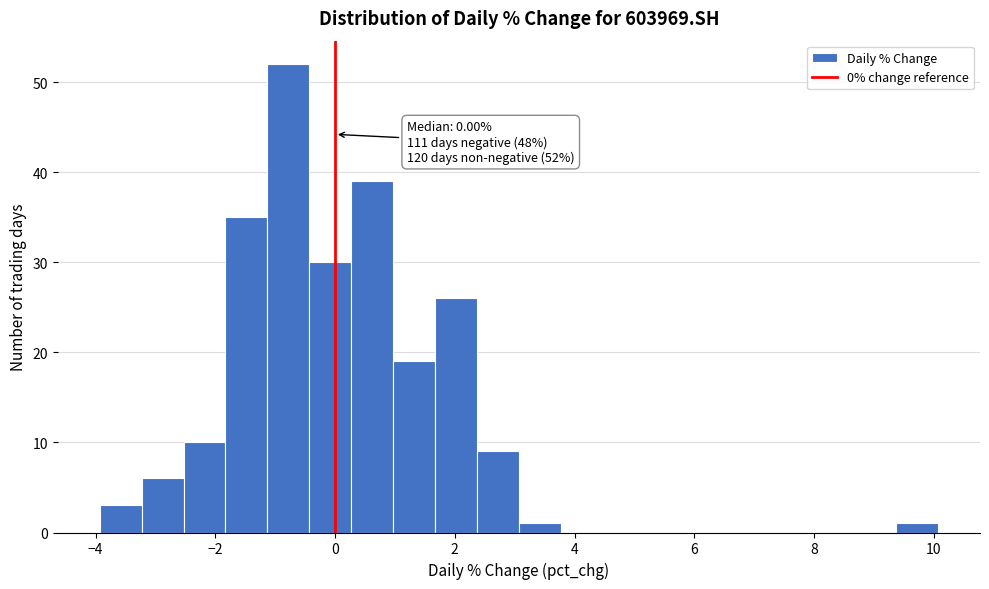

Around what value on the x-axis is the tallest bar? Give the approximate position of its centre, as read against the axis.

-0.8